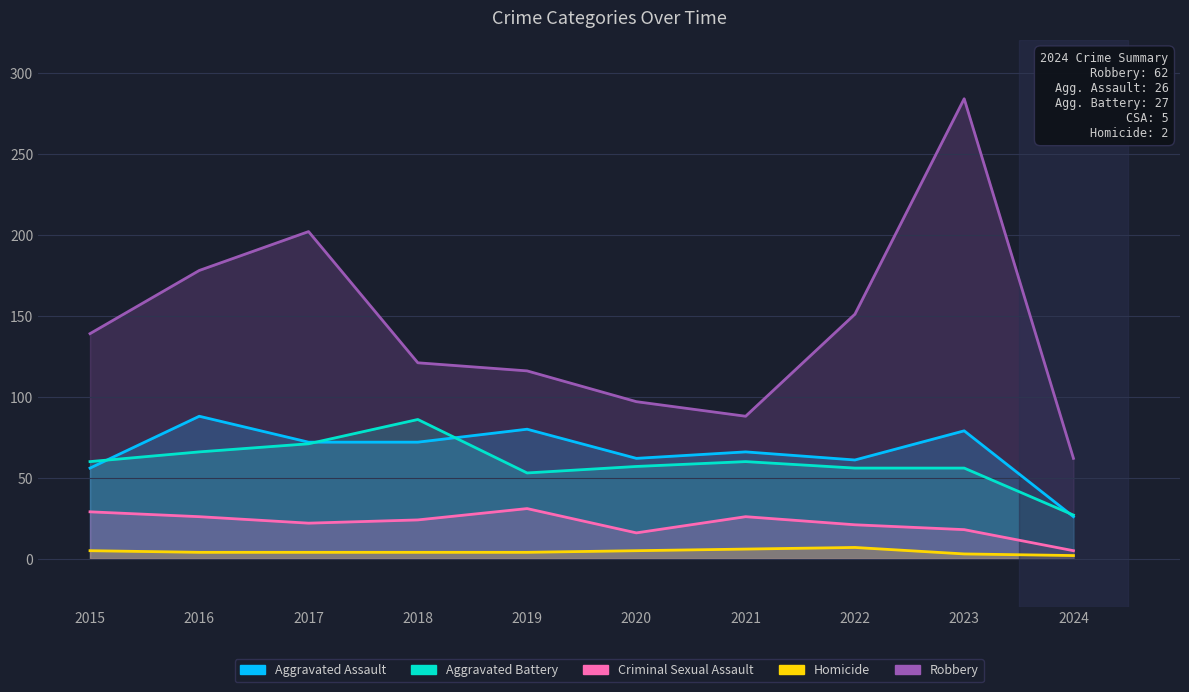

What is the average value of the Criminal Sexual Assault series?

22